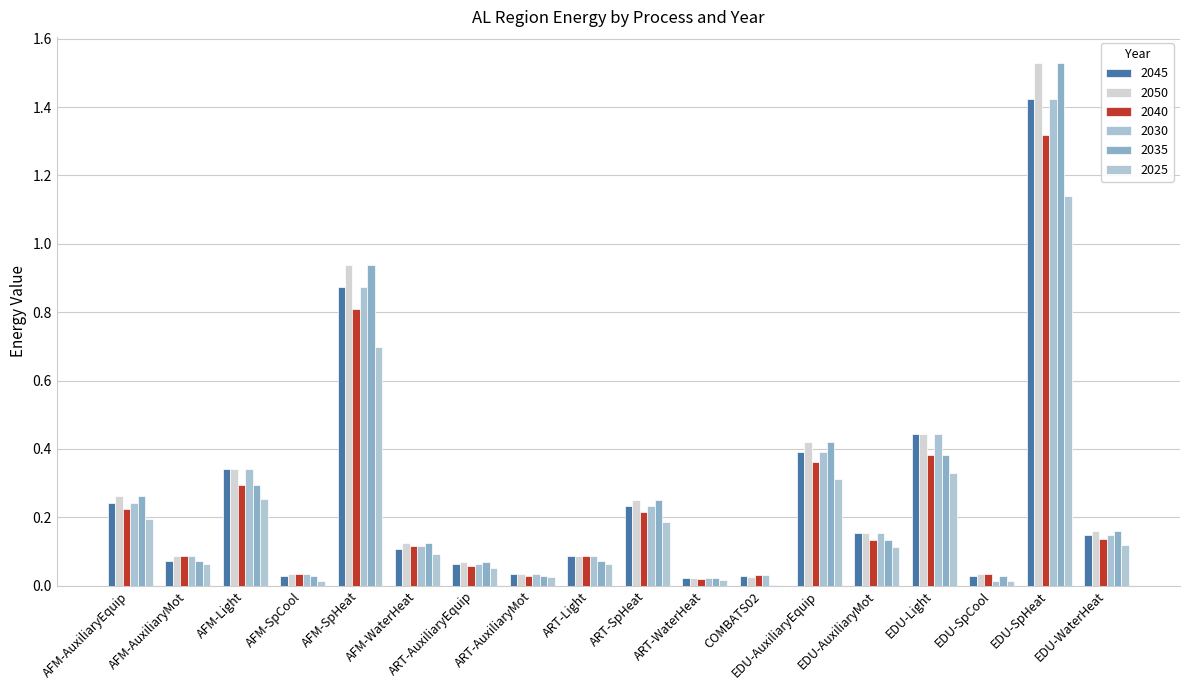

Which series has the largest range (max minus min)?

2035